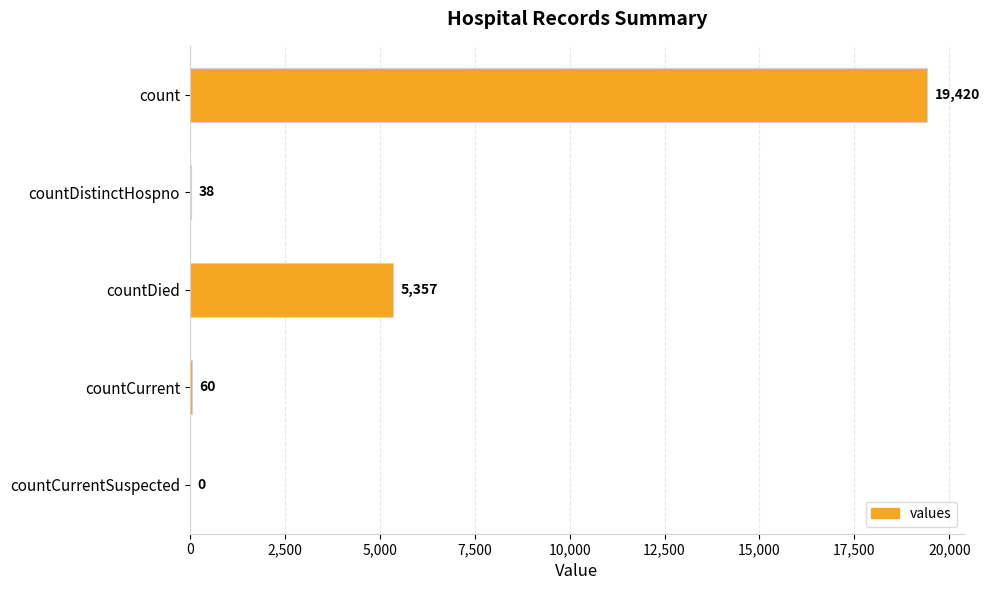

What is the approximate value at countCurrent, to the nearest 50?

50